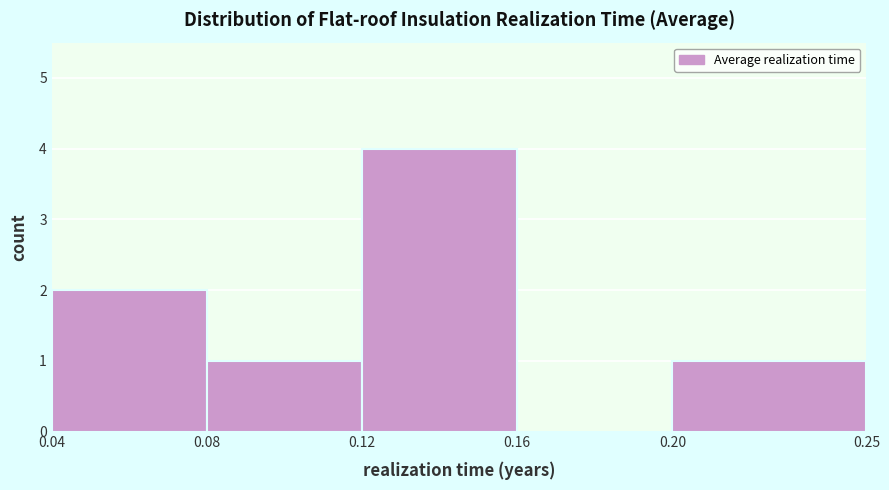

Reading left to right, transcribe this chart: for each bar, give the range it covers on the x-axis and its height. The values are not printed on the chart, so give them approximately, as read against the axis.

0.04 to 0.08: 2
0.08 to 0.12: 1
0.12 to 0.16: 4
0.16 to 0.20: 0
0.20 to 0.25: 1